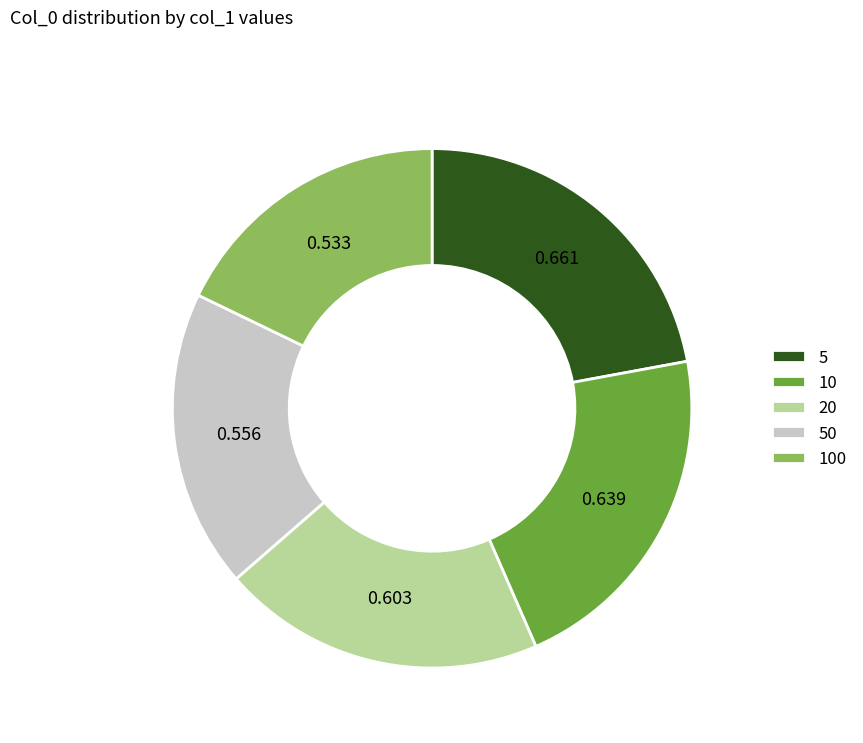

Do 20 and 5 together represent more than half of the pie?

No